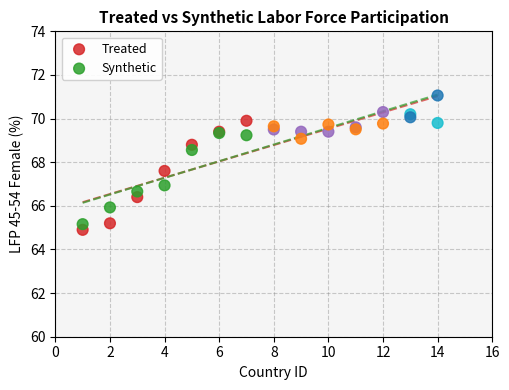

What is the X range (max minus min) for the scatter plot?

13.0